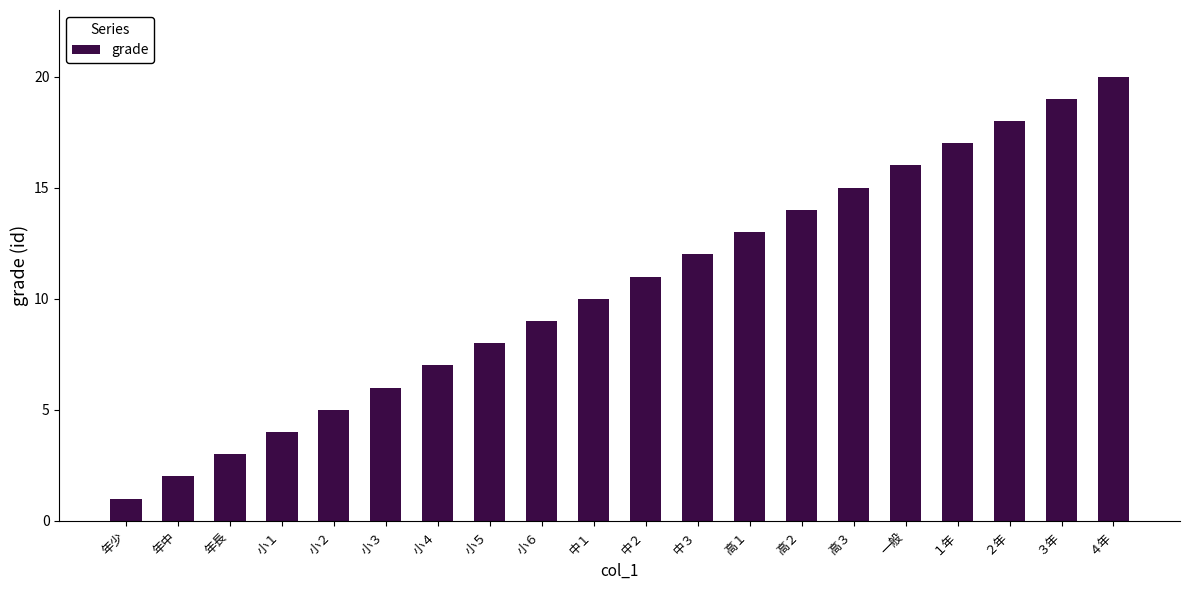

At which category does the chart reach its minimum across all series?

年少